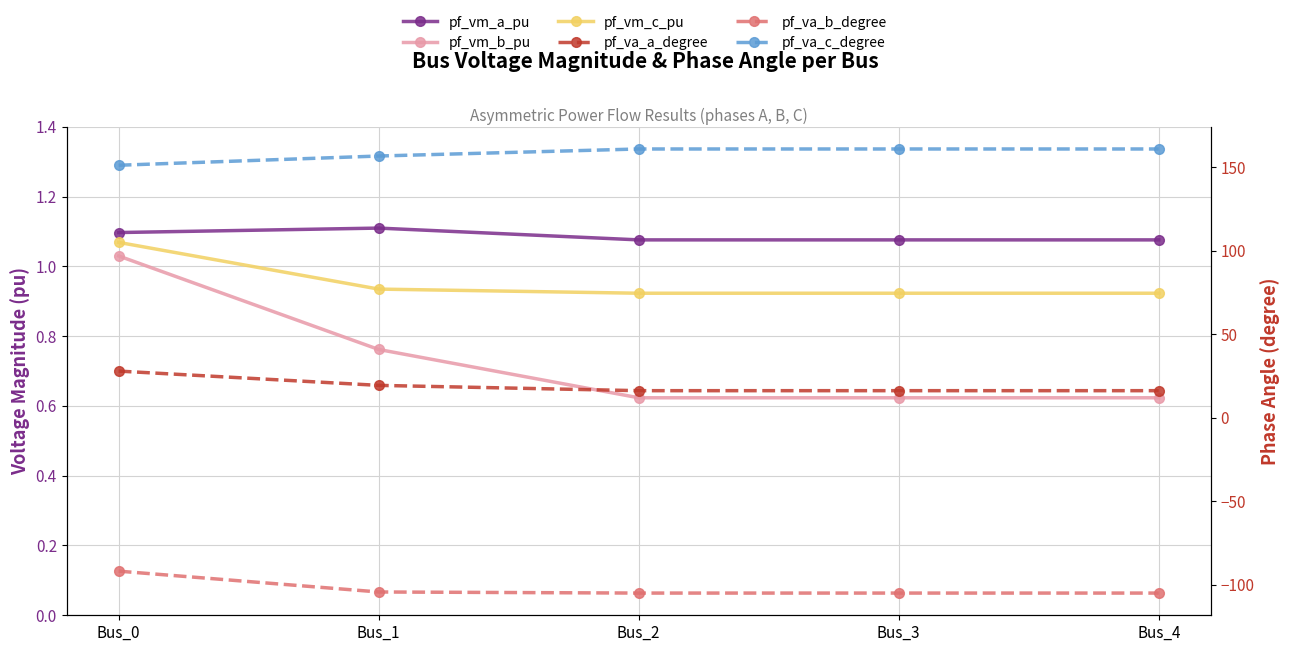

True or false: pf_va_c_degree and pf_va_b_degree intersect in this chart.

False